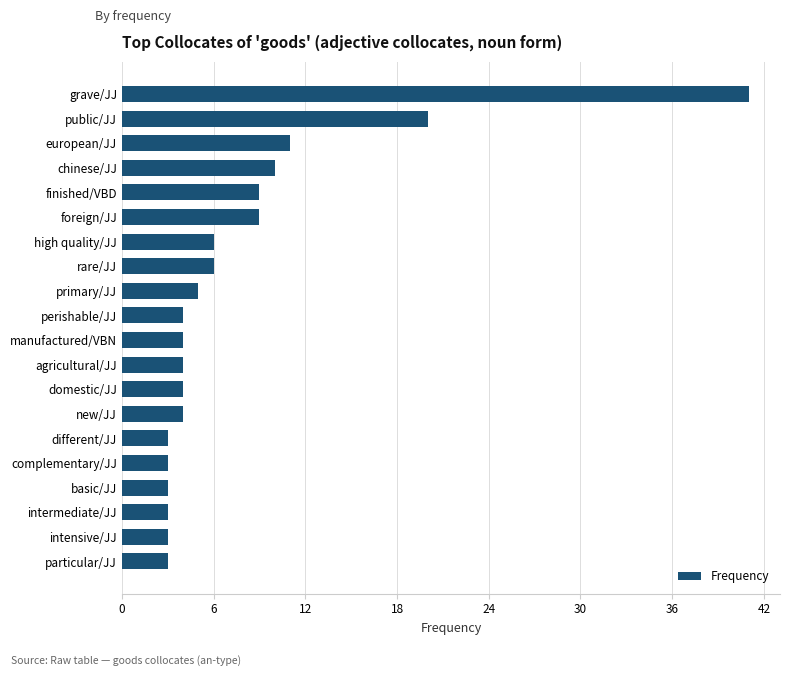

What is the change in value from particular/JJ to high quality/JJ?

+3